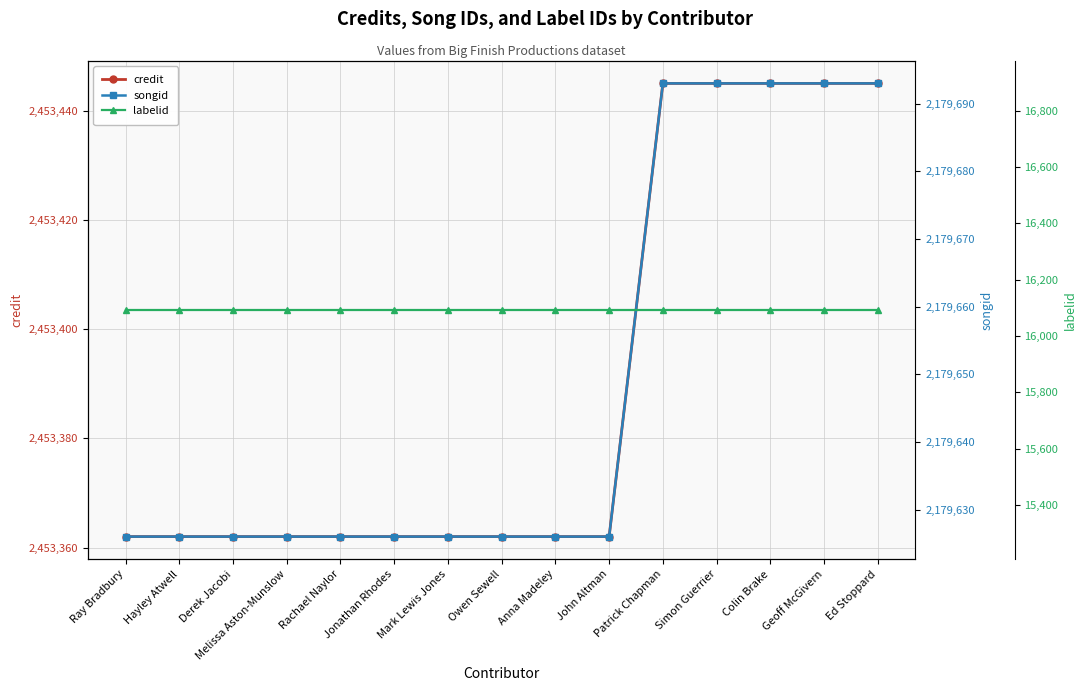

True or false: songid and labelid intersect in this chart.

False